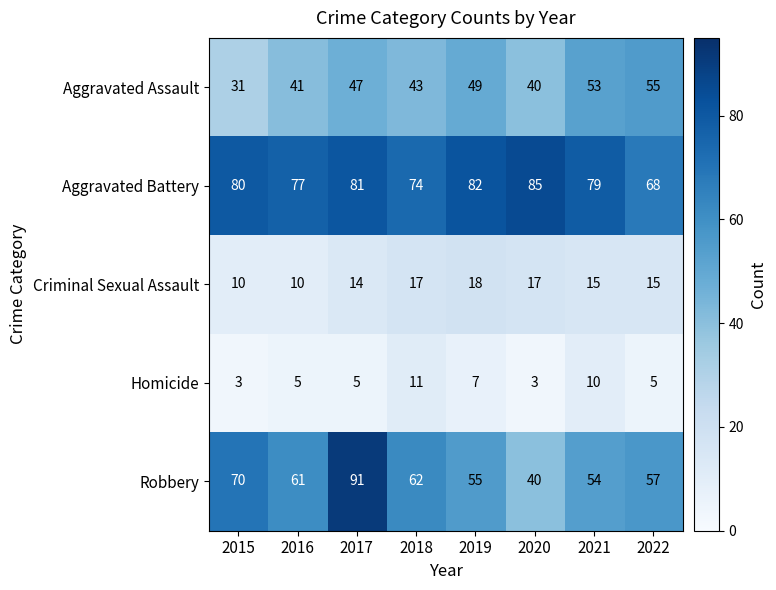

What is the spread (max minus min) of values at 2021?

69